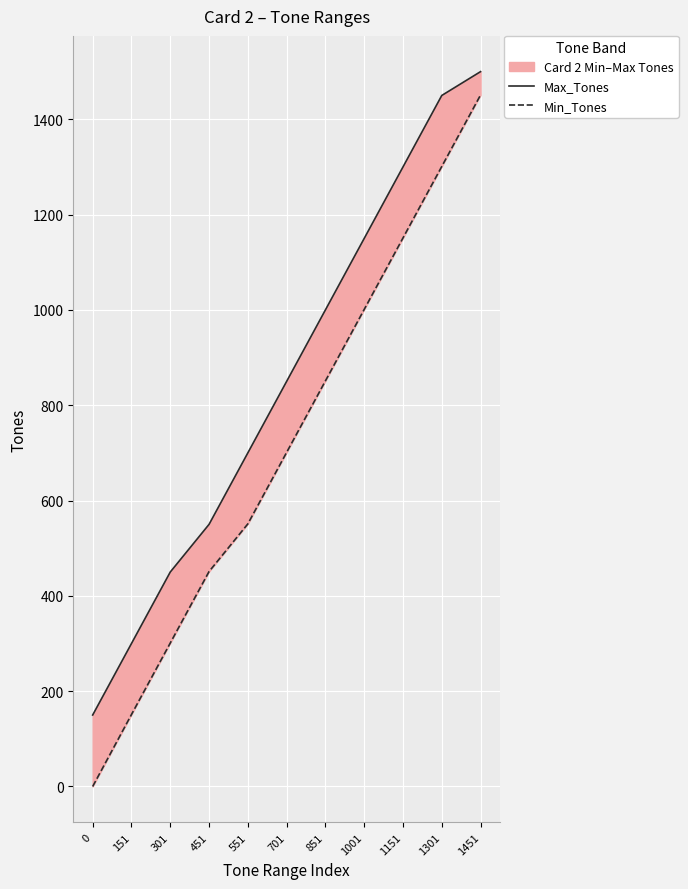

What is the total value across all series at 1001?

2151